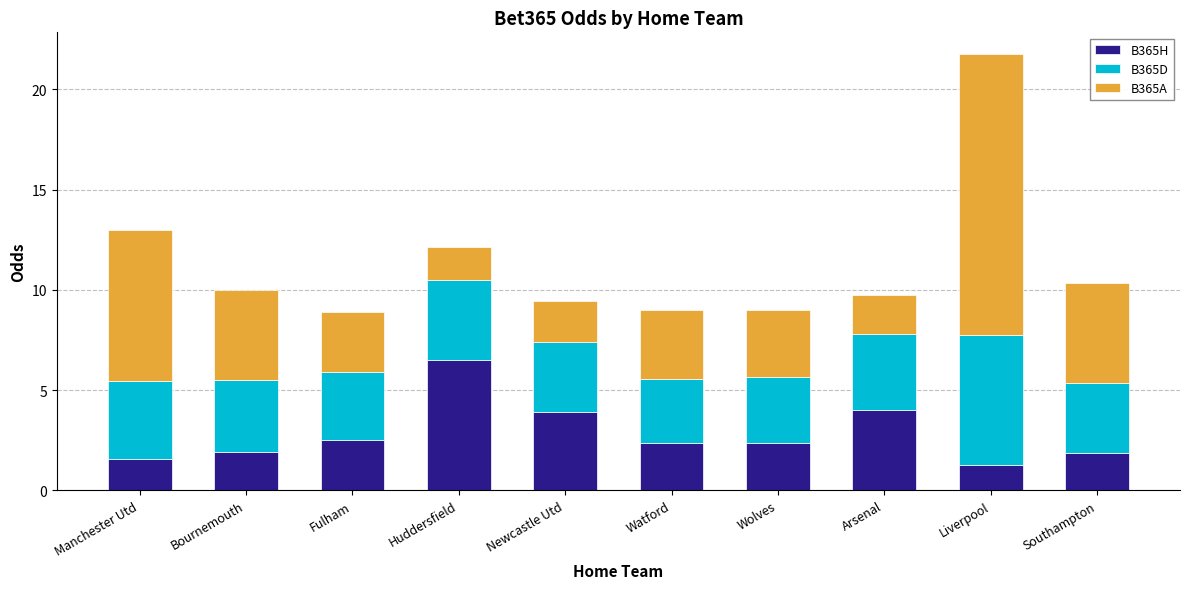

At which category is the sum across all series the highest?

Liverpool